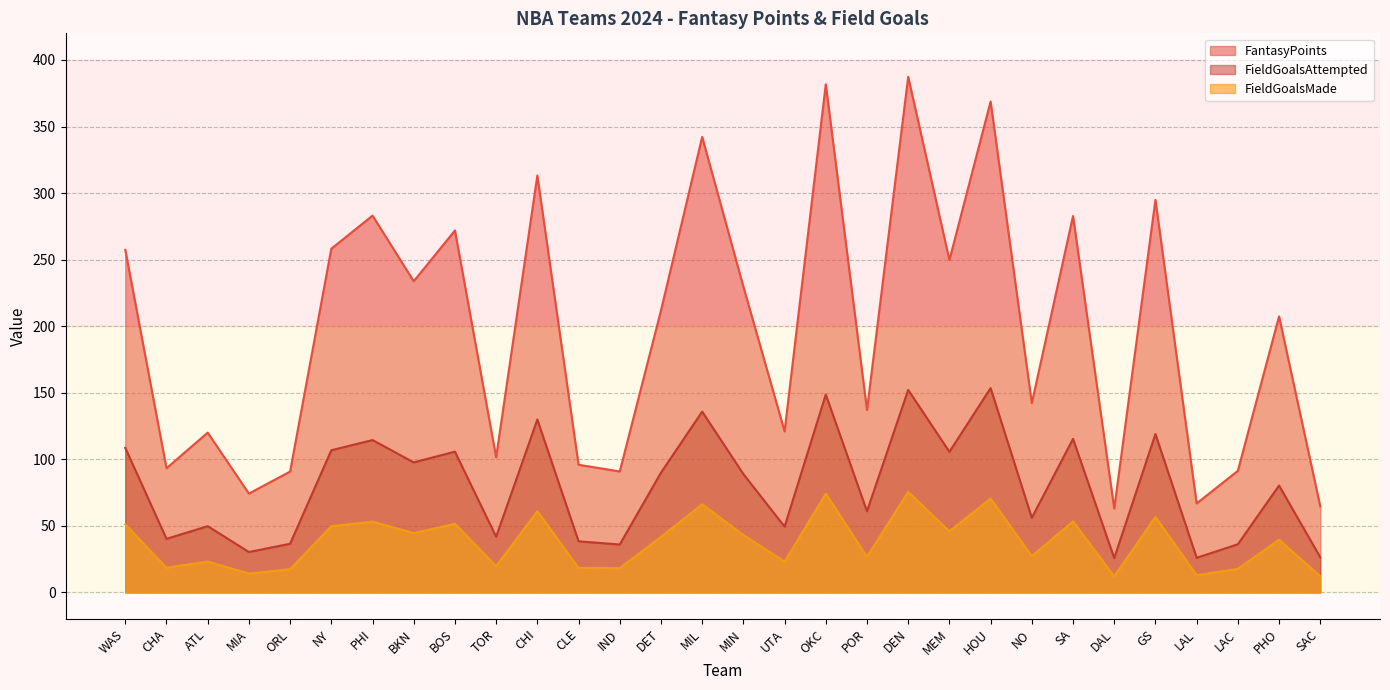

At which label is FieldGoalsMade closest to 43?

MIN